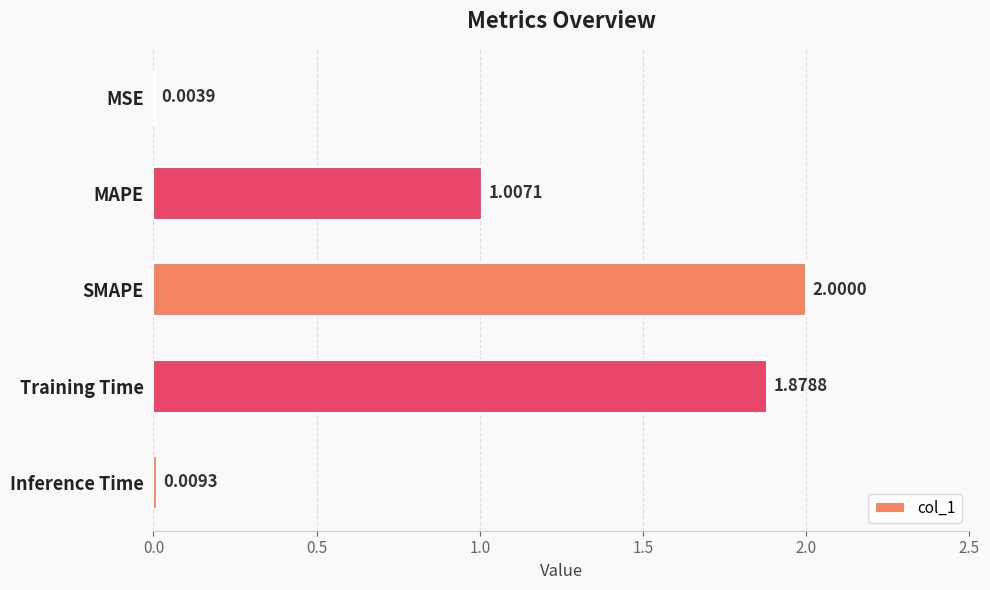

Which label corresponds to the largest value in the chart?

SMAPE